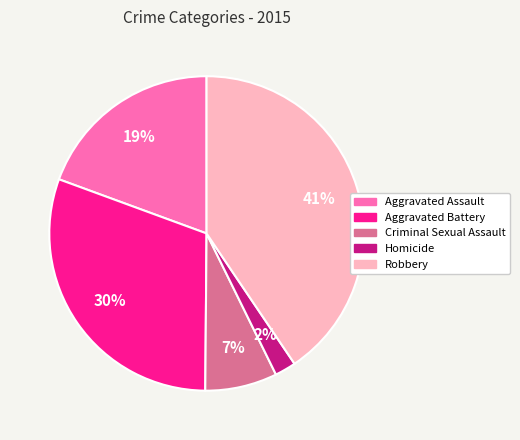

Which category has the smallest portion of the pie?

Homicide